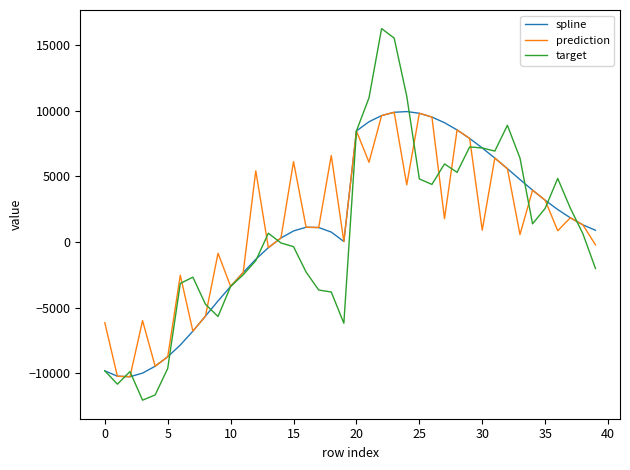

What is the lowest value of the target series?

-12056.8